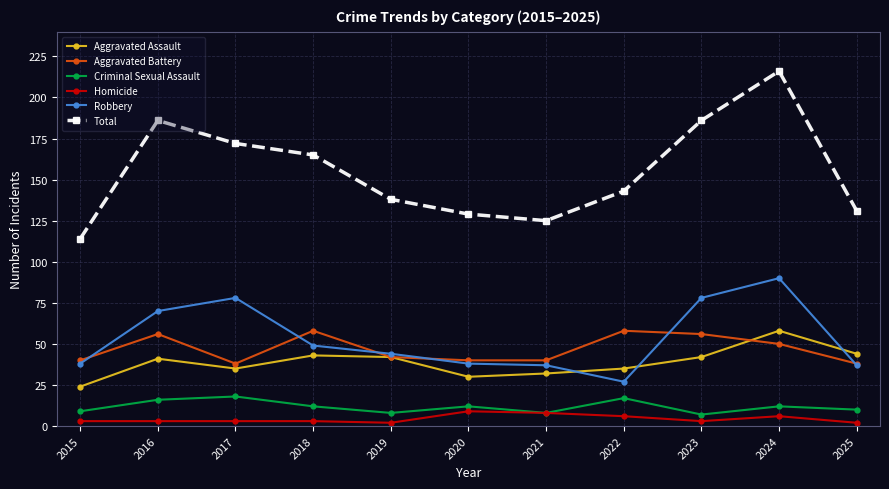

Reading left to right, what are all the values shown in this chart?

Aggravated Assault: 2015=24	2016=41	2017=35	2018=43	2019=42	2020=30	2021=32	2022=35	2023=42	2024=58	2025=44
Aggravated Battery: 2015=40	2016=56	2017=38	2018=58	2019=42	2020=40	2021=40	2022=58	2023=56	2024=50	2025=38
Criminal Sexual Assault: 2015=9	2016=16	2017=18	2018=12	2019=8	2020=12	2021=8	2022=17	2023=7	2024=12	2025=10
Homicide: 2015=3	2016=3	2017=3	2018=3	2019=2	2020=9	2021=8	2022=6	2023=3	2024=6	2025=2
Robbery: 2015=38	2016=70	2017=78	2018=49	2019=44	2020=38	2021=37	2022=27	2023=78	2024=90	2025=37
Total: 2015=114	2016=186	2017=172	2018=165	2019=138	2020=129	2021=125	2022=143	2023=186	2024=216	2025=131